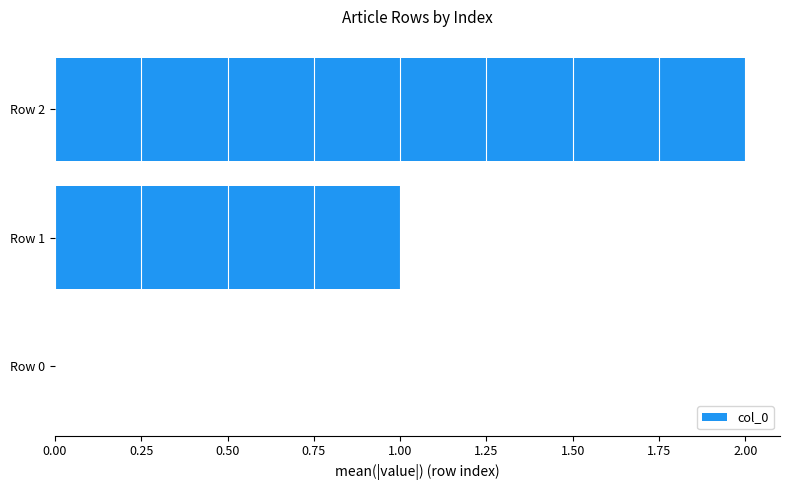

True or false: the data shows 2 at Row 1.

False